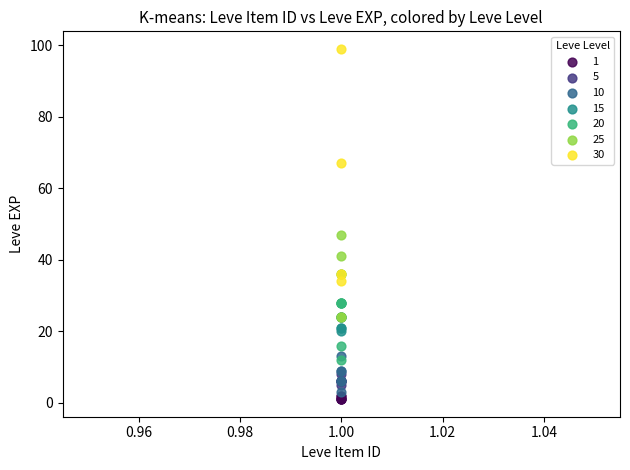

Which series contains the lowest Y value?

1